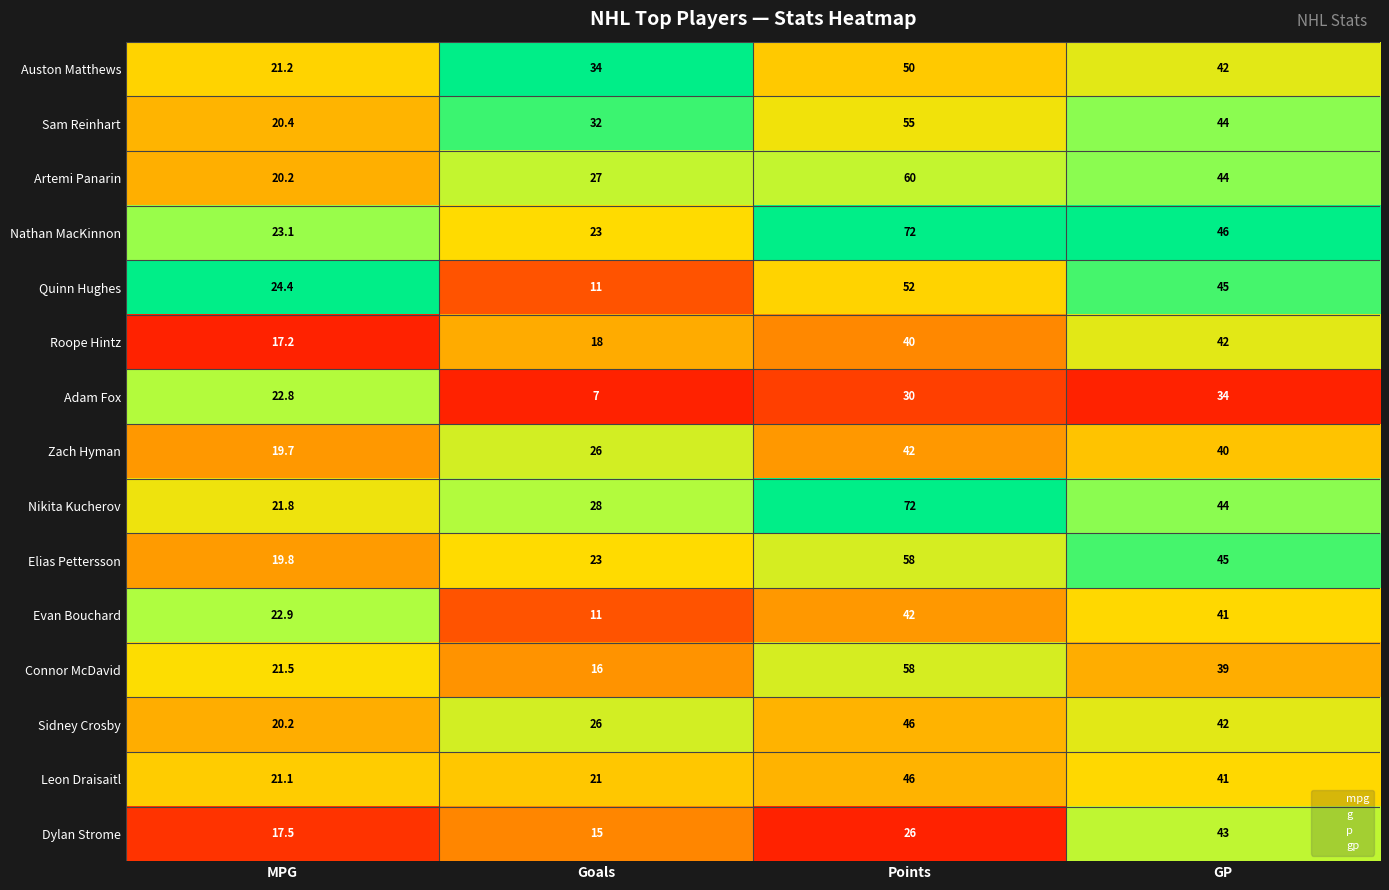

What is the difference between the Zach Hyman values at Goals and GP?

14.0